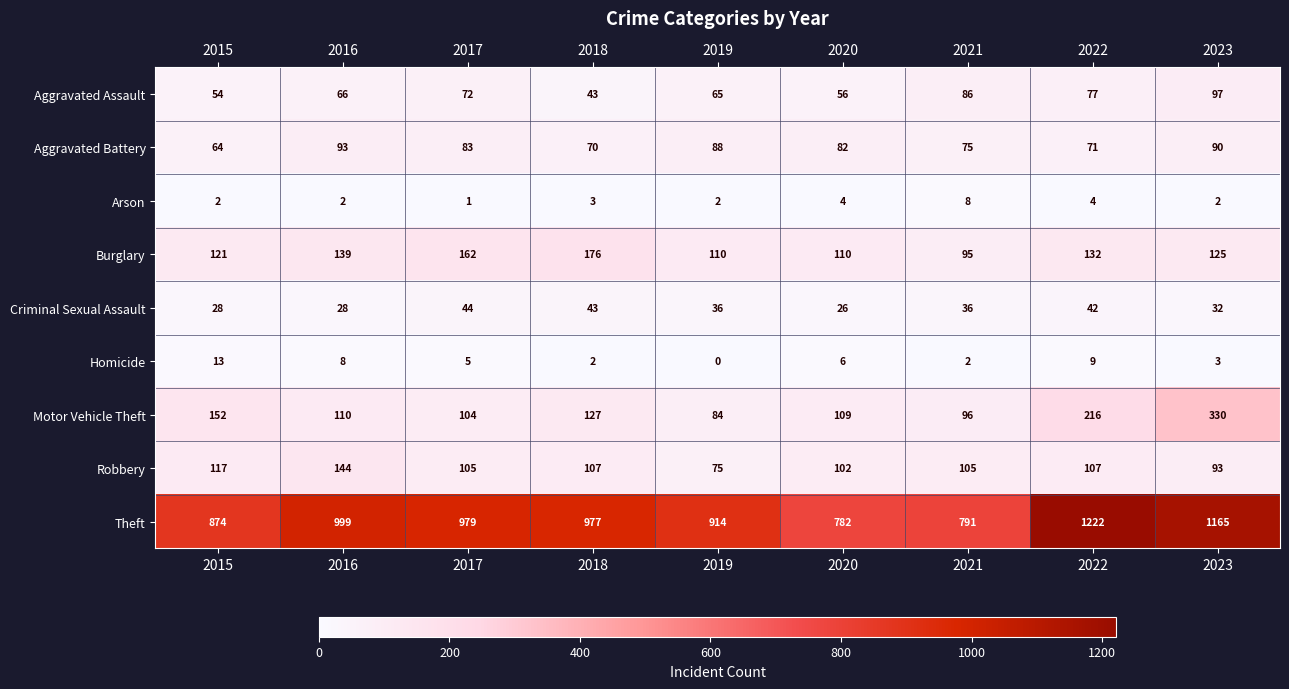

Which series has the largest total across all categories?

Theft